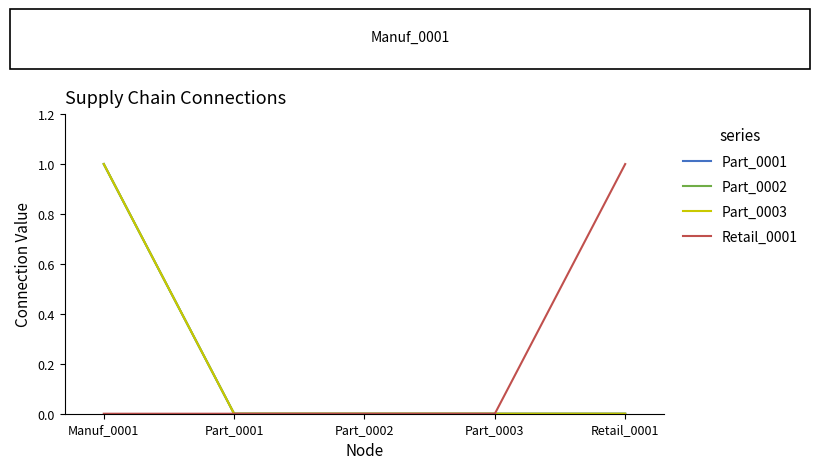

Reading right to left, transcribe all the data shown in this chart.

Part_0001: Retail_0001=0	Part_0003=0	Part_0002=0	Part_0001=0	Manuf_0001=1
Part_0002: Retail_0001=0	Part_0003=0	Part_0002=0	Part_0001=0	Manuf_0001=1
Part_0003: Retail_0001=0	Part_0003=0	Part_0002=0	Part_0001=0	Manuf_0001=1
Retail_0001: Retail_0001=1	Part_0003=0	Part_0002=0	Part_0001=0	Manuf_0001=0